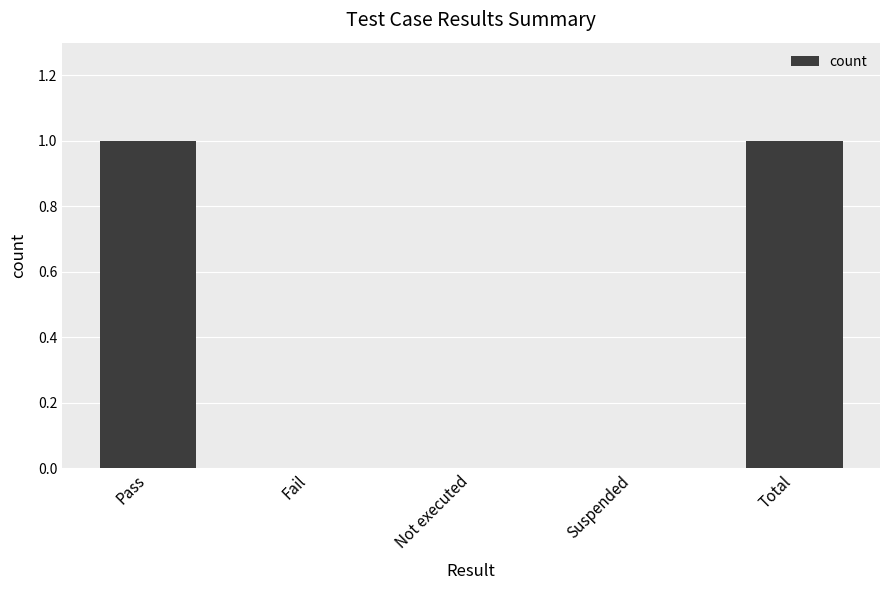

Are the bars grouped side by side (vs. stacked)?

No